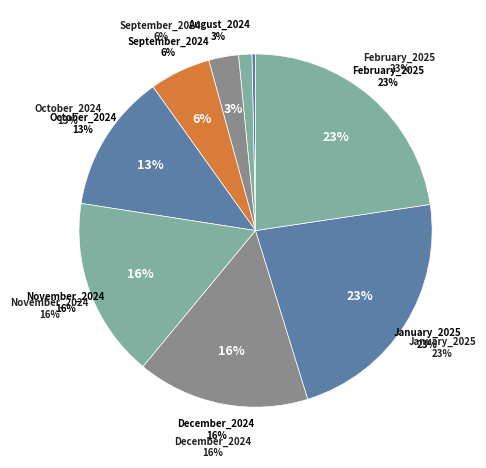

To the nearest percent, what percentage of the pie is January_2025?

23%